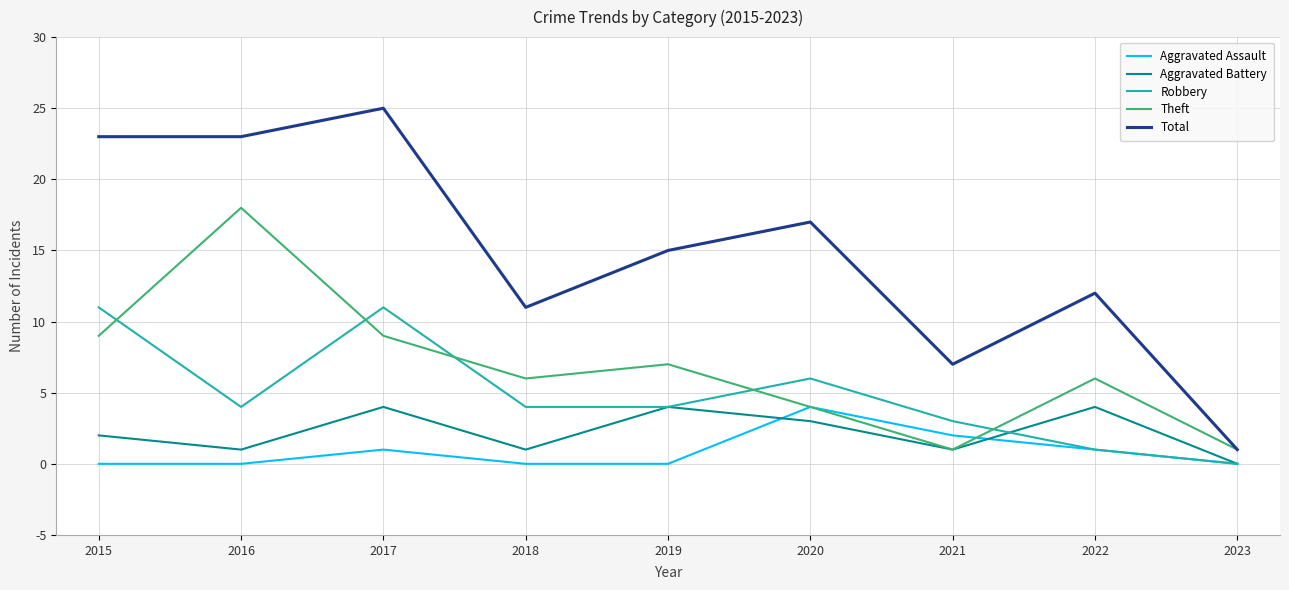

Reading right to left, transcribe all the data shown in this chart.

Aggravated Assault: 2023=0	2022=1	2021=2	2020=4	2019=0	2018=0	2017=1	2016=0	2015=0
Aggravated Battery: 2023=0	2022=4	2021=1	2020=3	2019=4	2018=1	2017=4	2016=1	2015=2
Robbery: 2023=0	2022=1	2021=3	2020=6	2019=4	2018=4	2017=11	2016=4	2015=11
Theft: 2023=1	2022=6	2021=1	2020=4	2019=7	2018=6	2017=9	2016=18	2015=9
Total: 2023=1	2022=12	2021=7	2020=17	2019=15	2018=11	2017=25	2016=23	2015=23